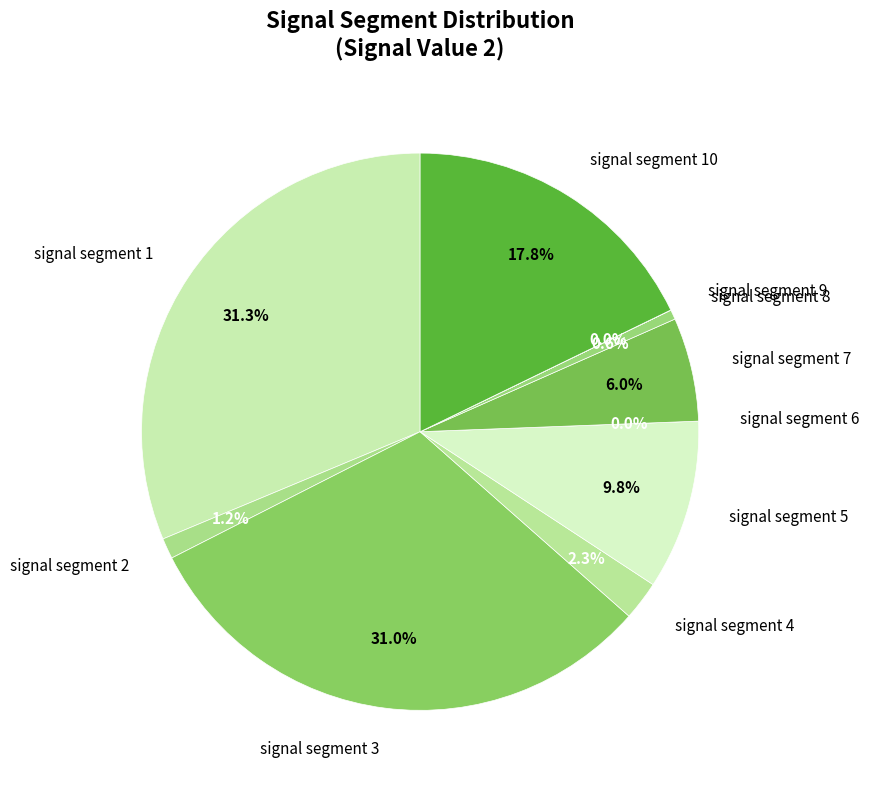

How many slices are in this pie chart?

10